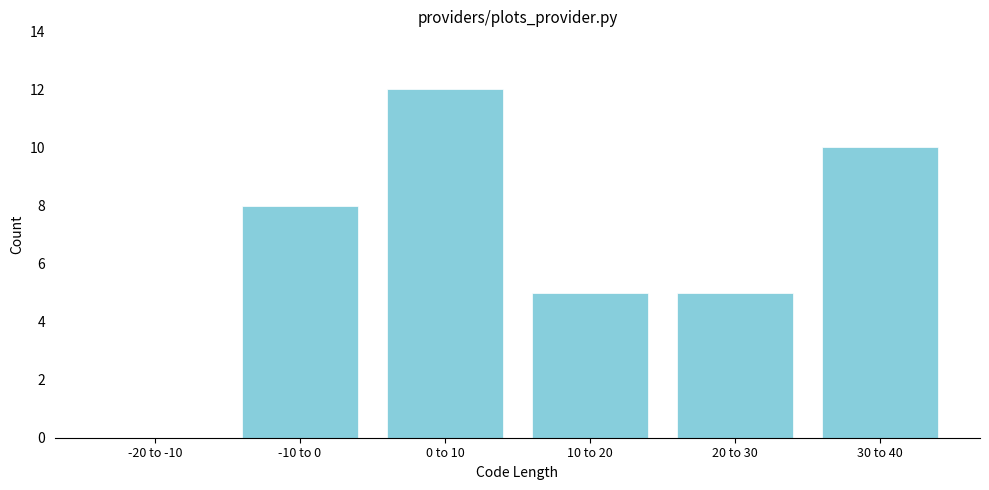

Reading right to left, list all the values displayed in this chart.

30 to 40=10	20 to 30=5	10 to 20=5	0 to 10=12	-10 to 0=8	-20 to -10=0